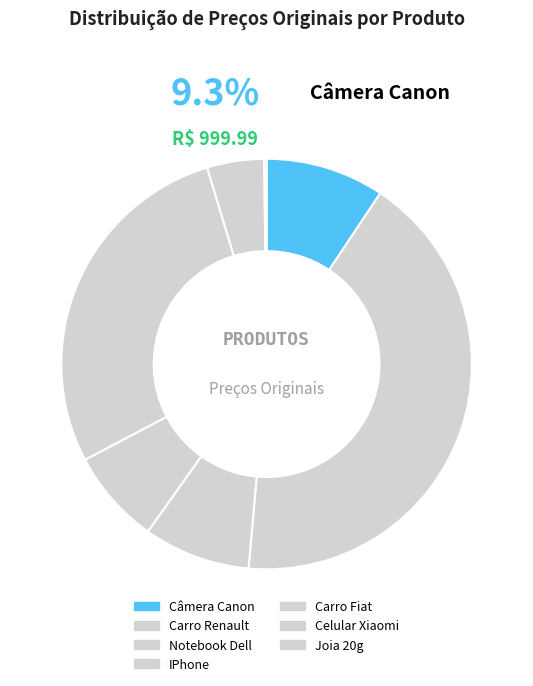

Count the number of slices in the pie.

7